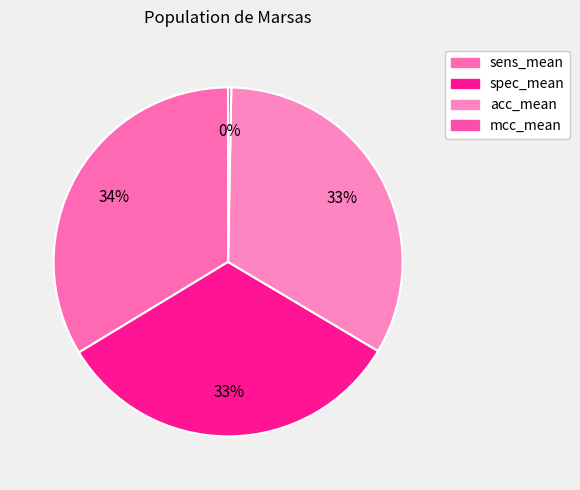

Which category has the smallest portion of the pie?

mcc_mean